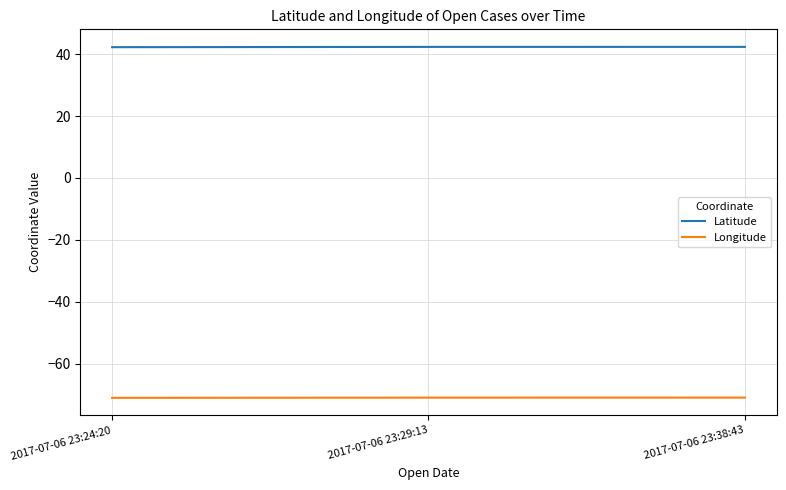

What is the difference between the second highest and minimum values in the Latitude series?

0.1